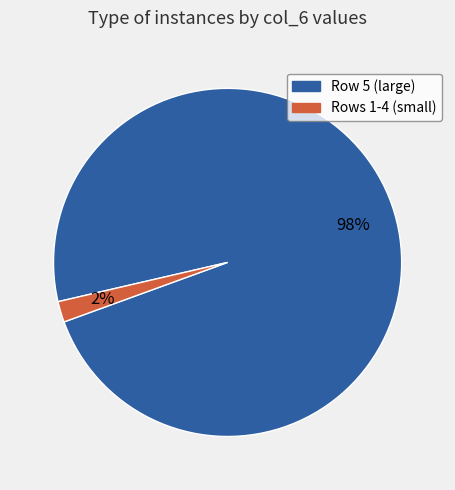

To the nearest percent, what is the difference between the largest and smallest slice percentages?

96%